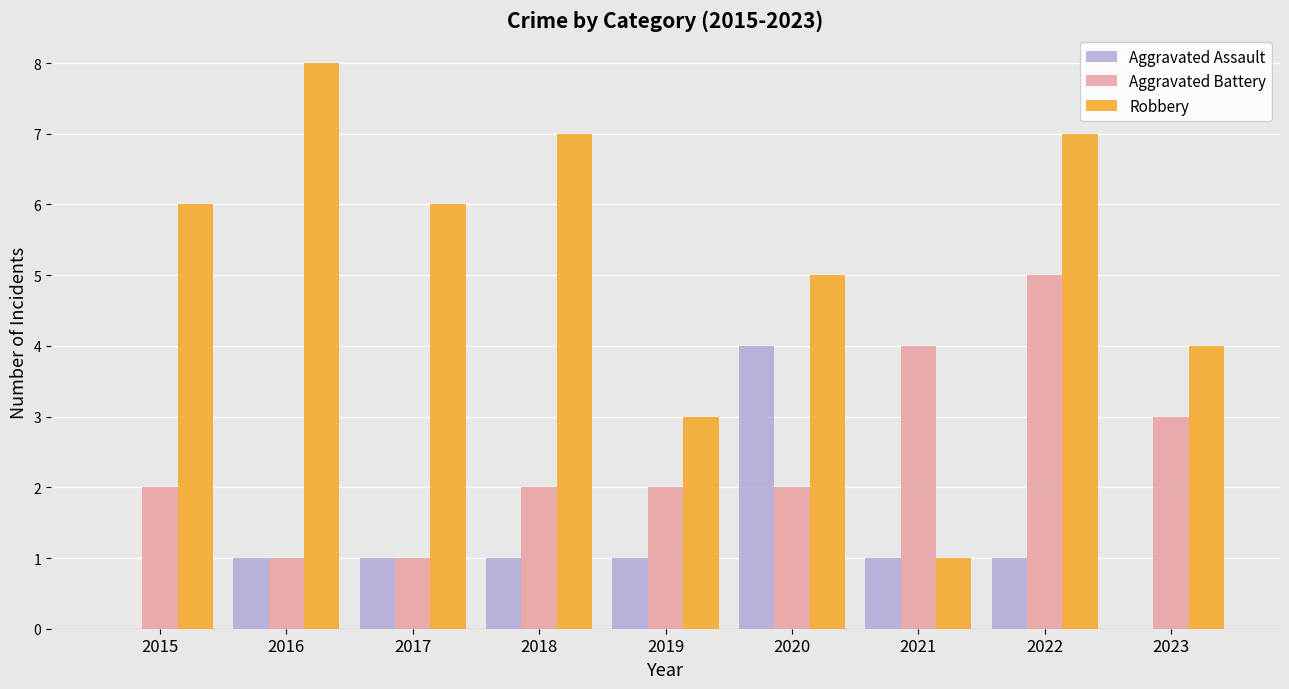

How many groups of bars are there?

9